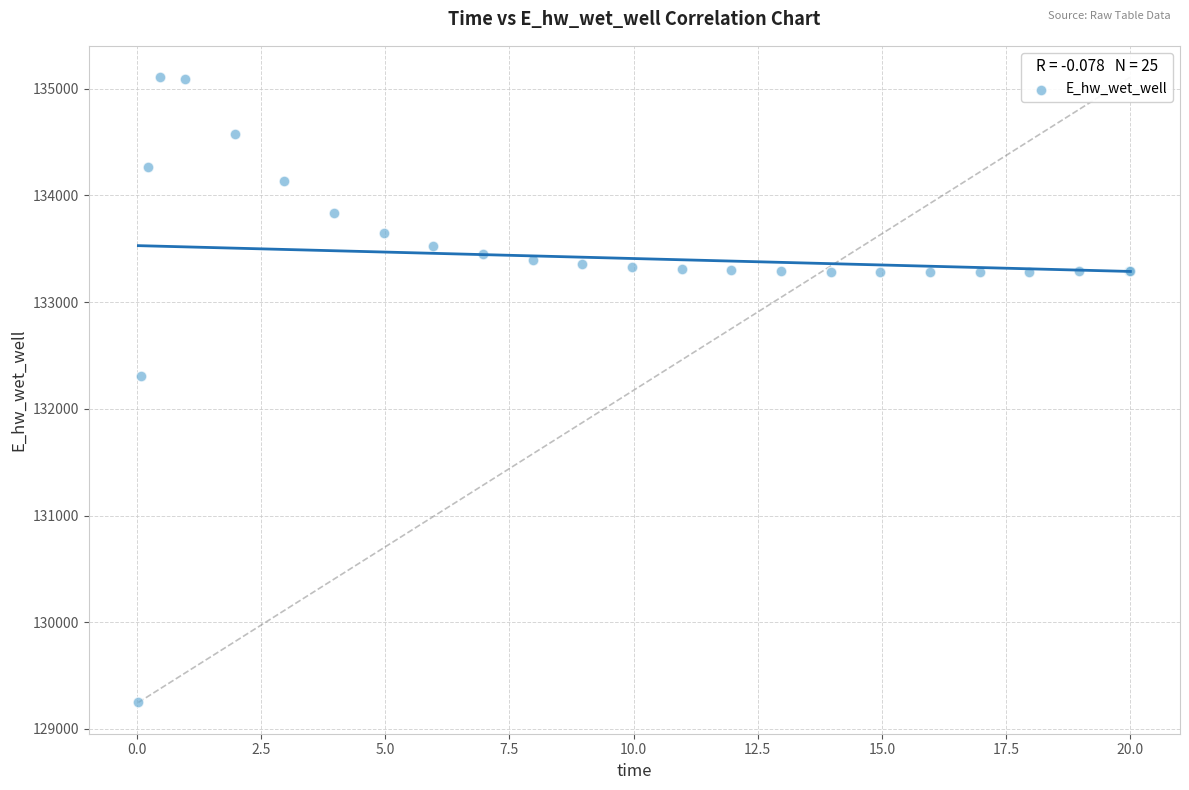

What Y value in the scatter plot is closest to 132177?

132306.4